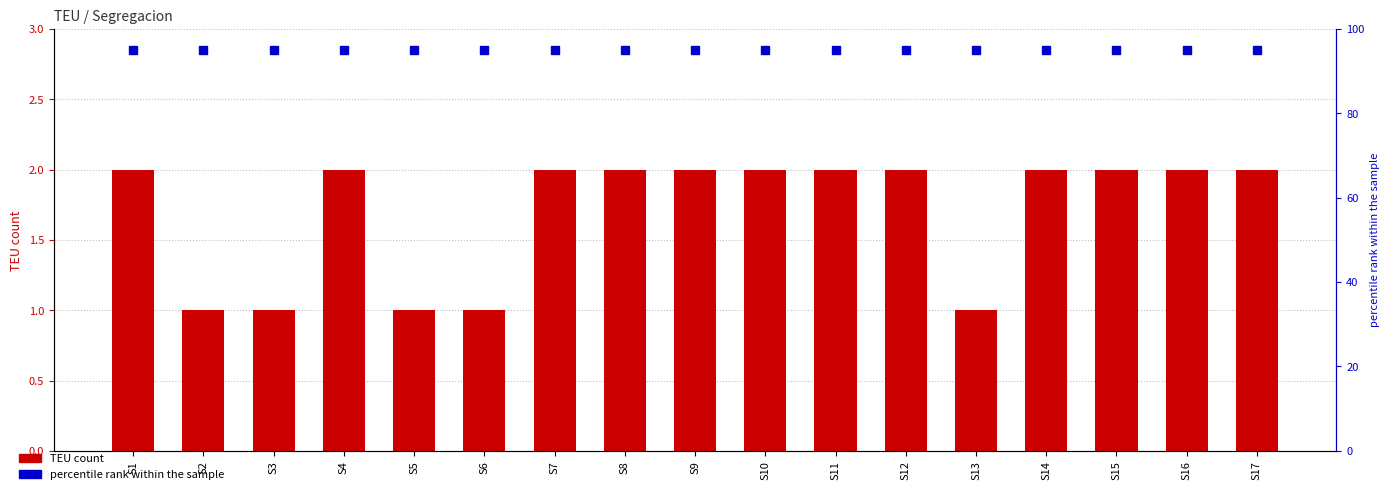

The percentile rank within the sample series shows 95 at S11. True or false?

True